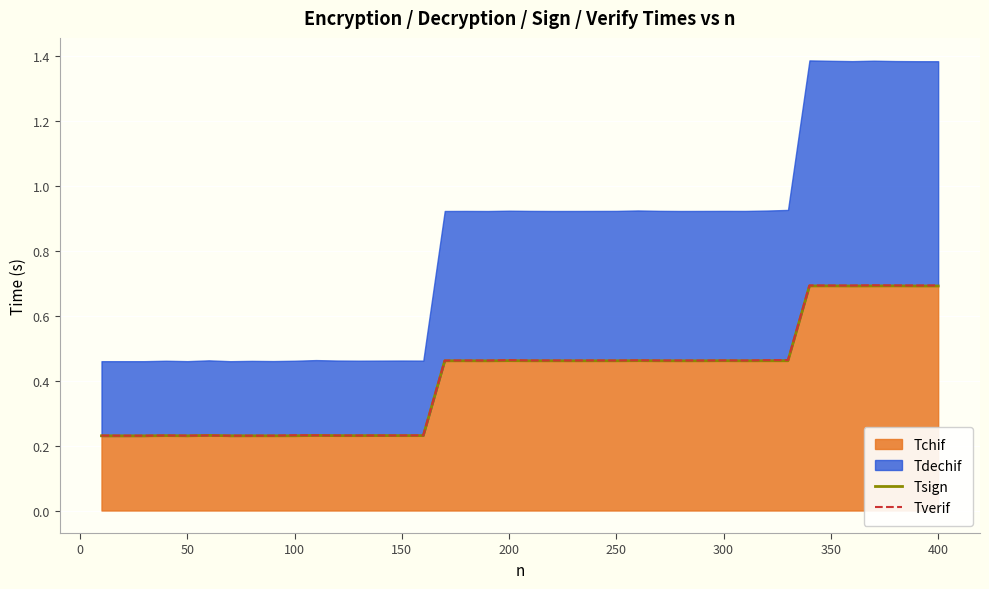

Which series has the largest total across all categories?

Tverif